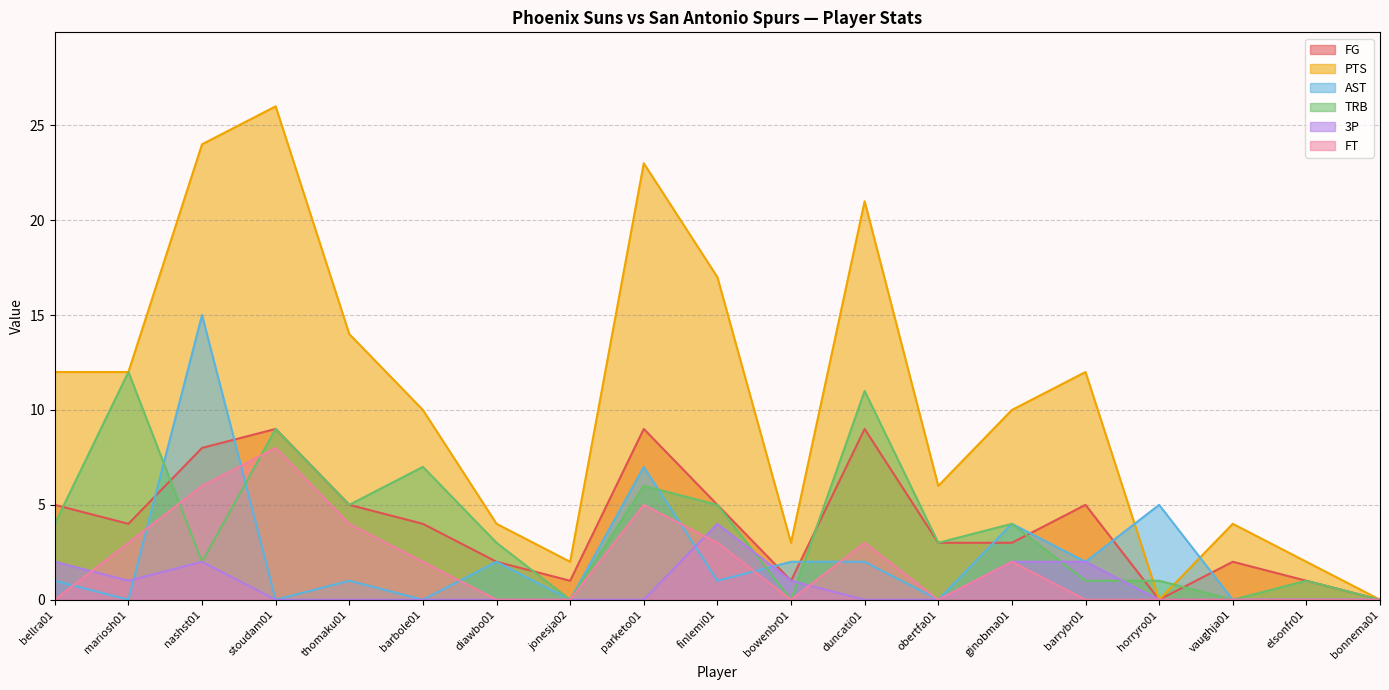

What is the label of the 5th point from the right?

barrybr01